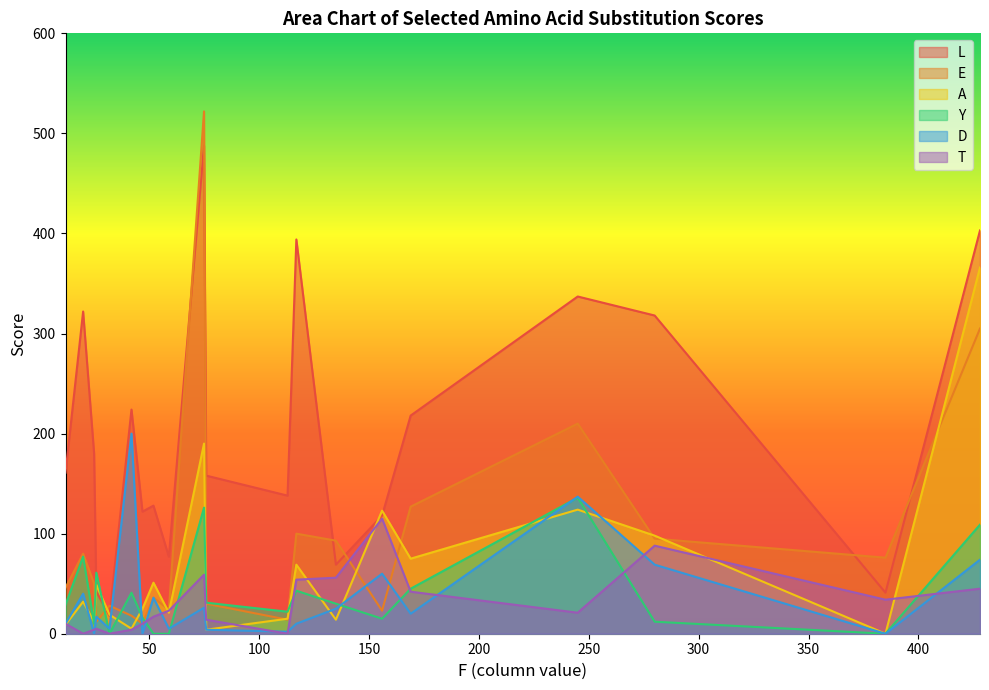

What are all the series names shown in the legend?

L, E, A, Y, D, T